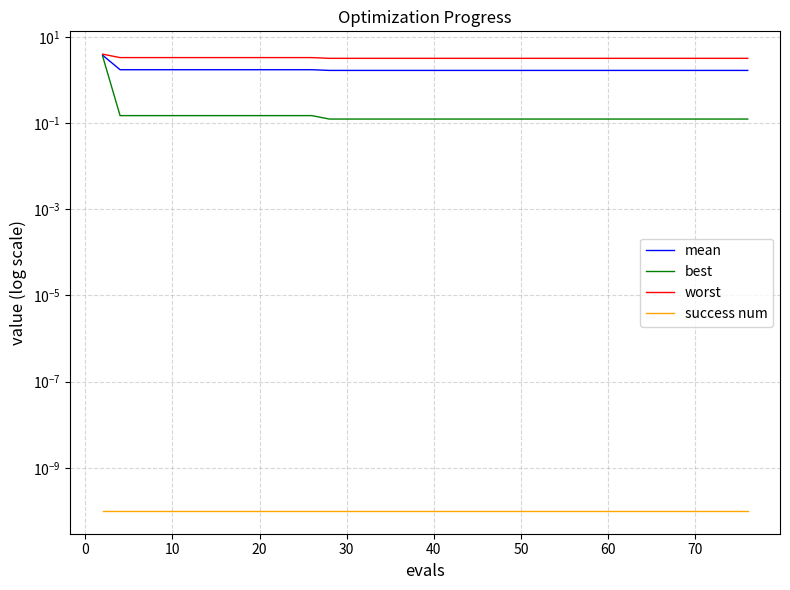

True or false: success num and worst cross at least once.

False